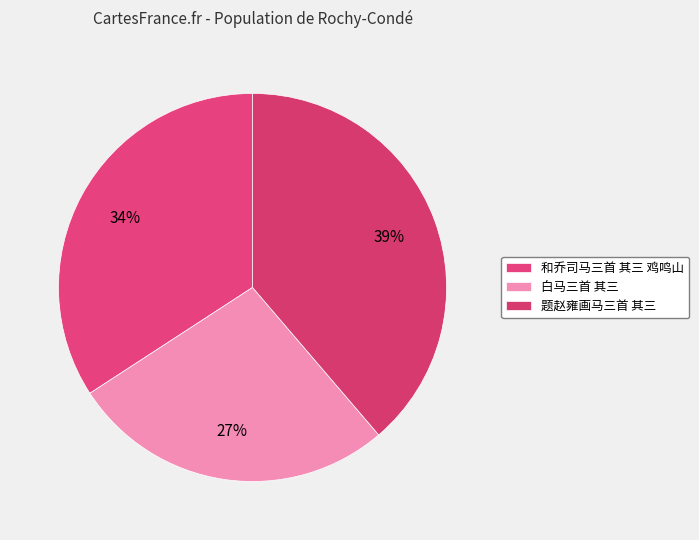

The 和乔司马三首 其三 鸡鸣山 slice represents 40% of the pie. True or false?

False